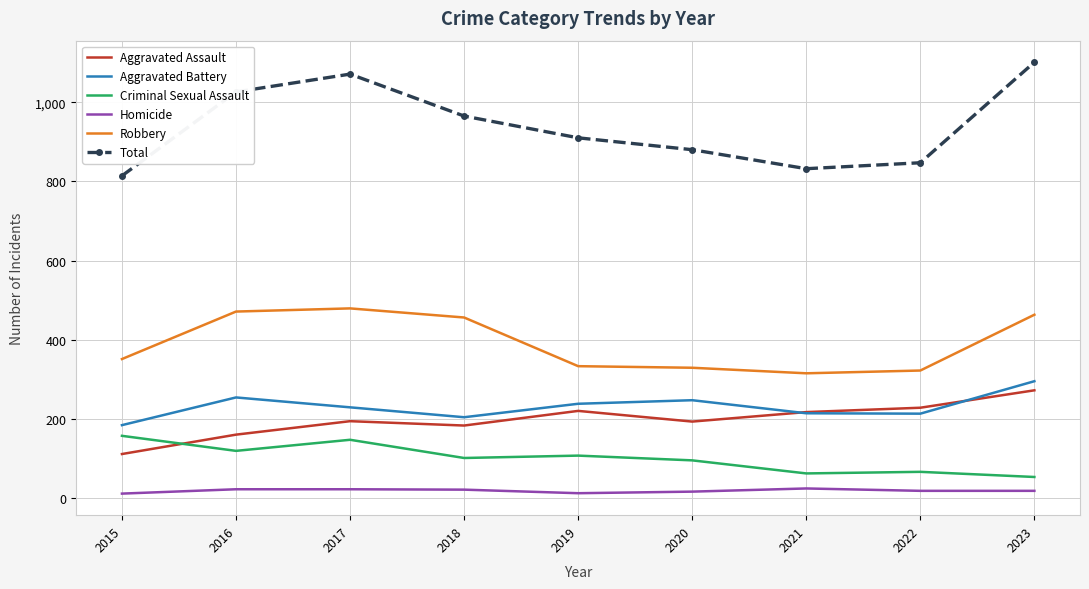

Rank the series by their maximum value, from highest to lowest.

Total, Robbery, Aggravated Battery, Aggravated Assault, Criminal Sexual Assault, Homicide